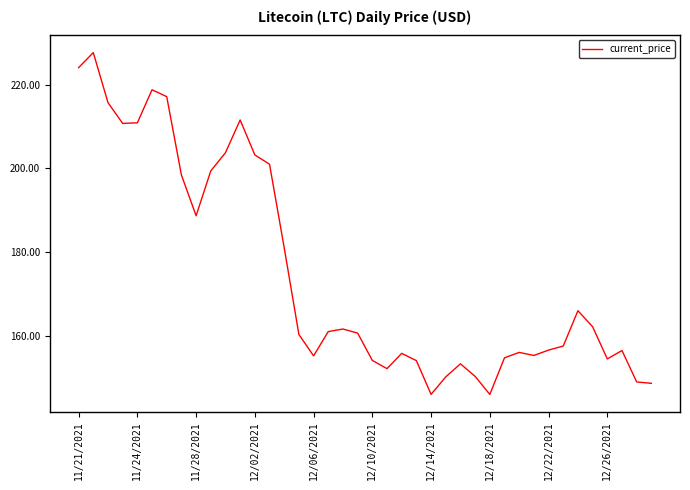

True or false: there are more than 1 points higher than both neighbors.

True